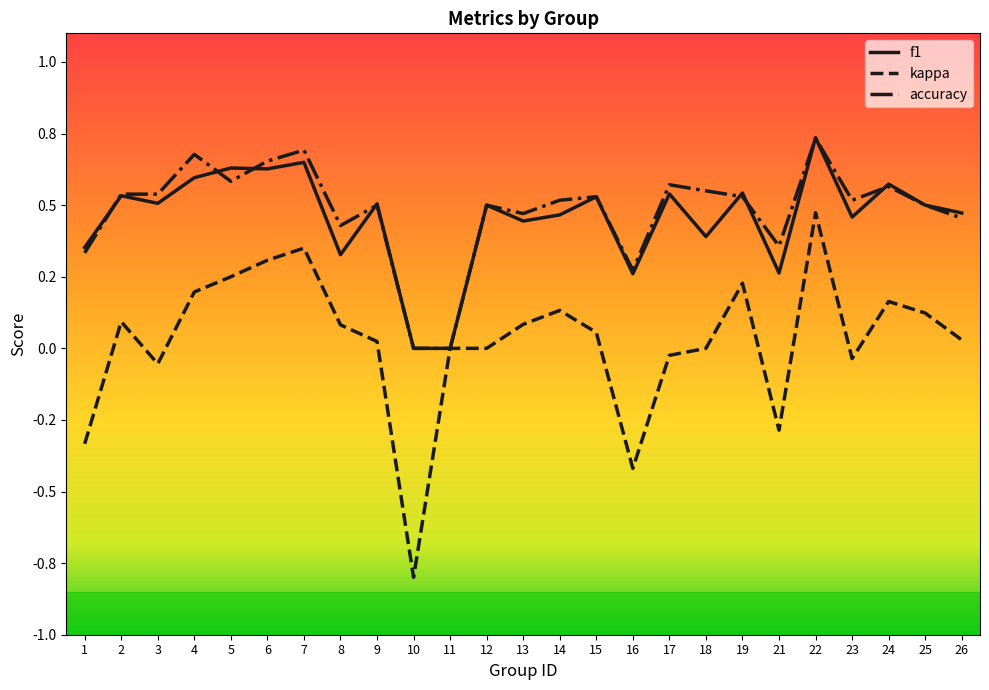

True or false: accuracy and kappa intersect in this chart.

False